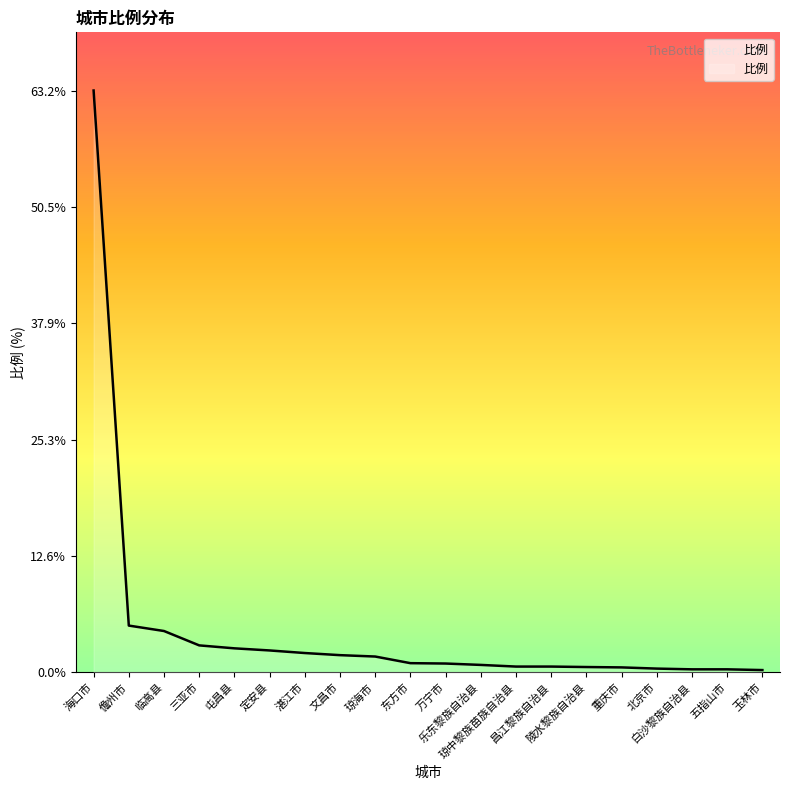

What is the maximum value shown in the chart?

63.2